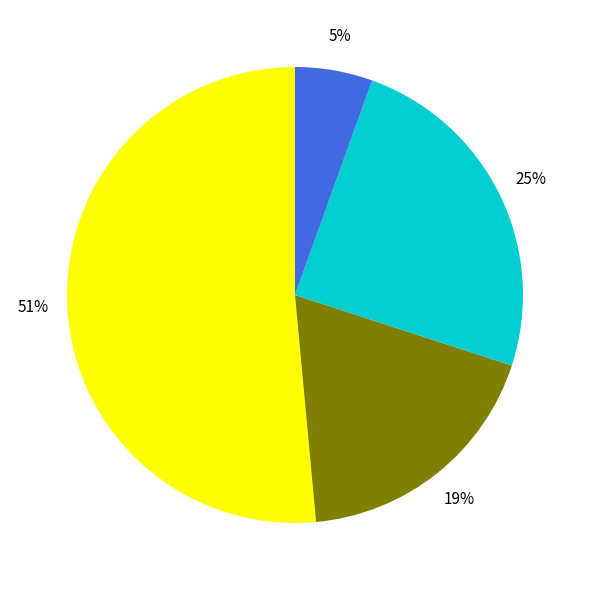

Is there any slice that represents more than half of the pie?

Yes